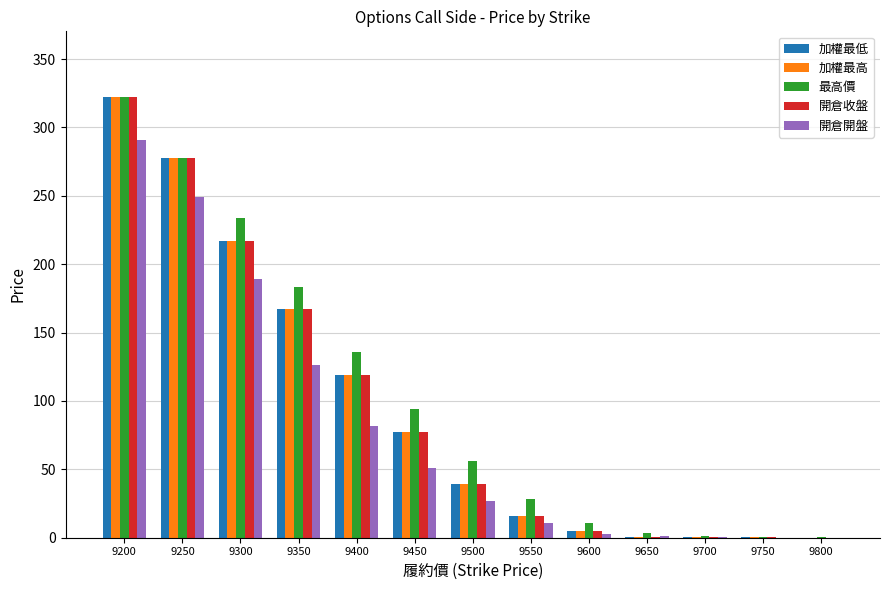

What is the difference between the 加權最低 values at 9350 and 9400?

48.0